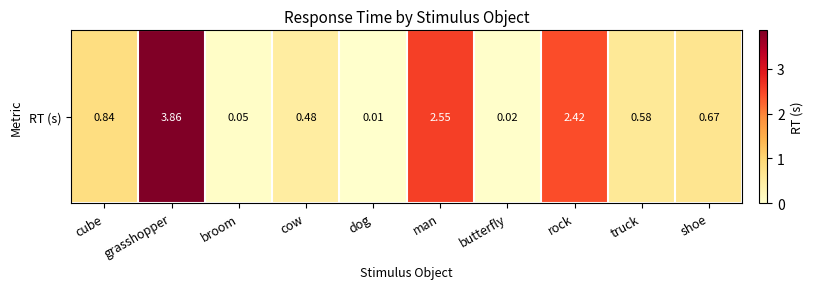

The value at shoe is 0.7. True or false?

True